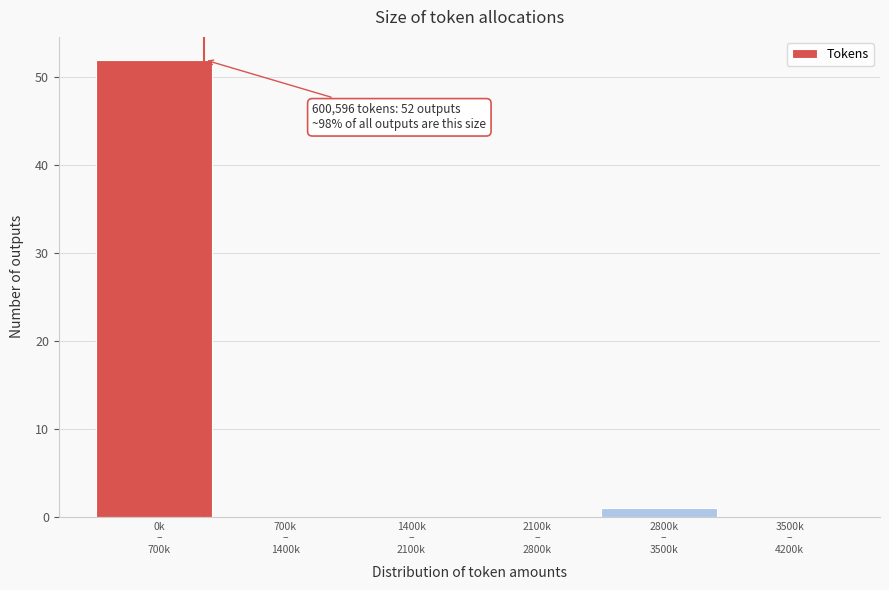

What is the sum of all values?

53